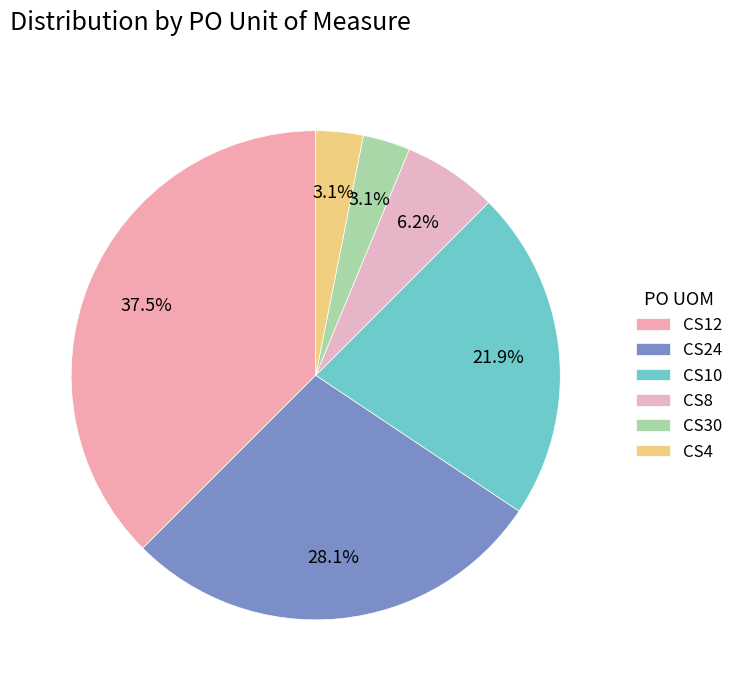

To the nearest percent, what is the difference between the CS30 and CS12 slice percentages?

34%